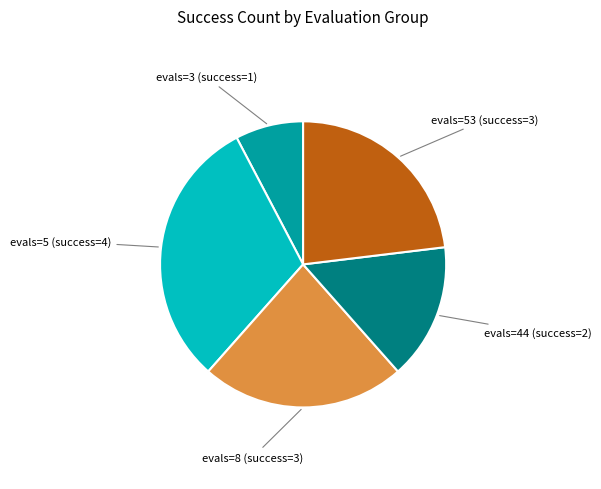

The evals=8 (success=3) slice represents 23% of the pie. True or false?

True